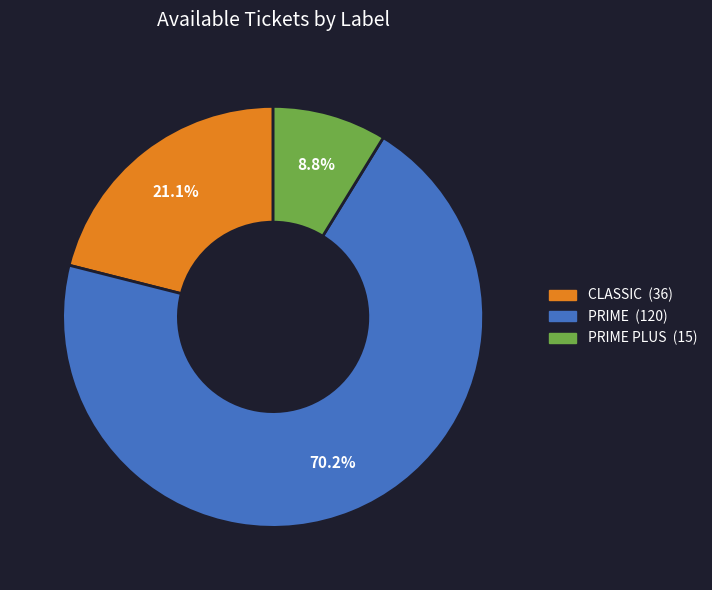

How many segments does this pie chart have?

3